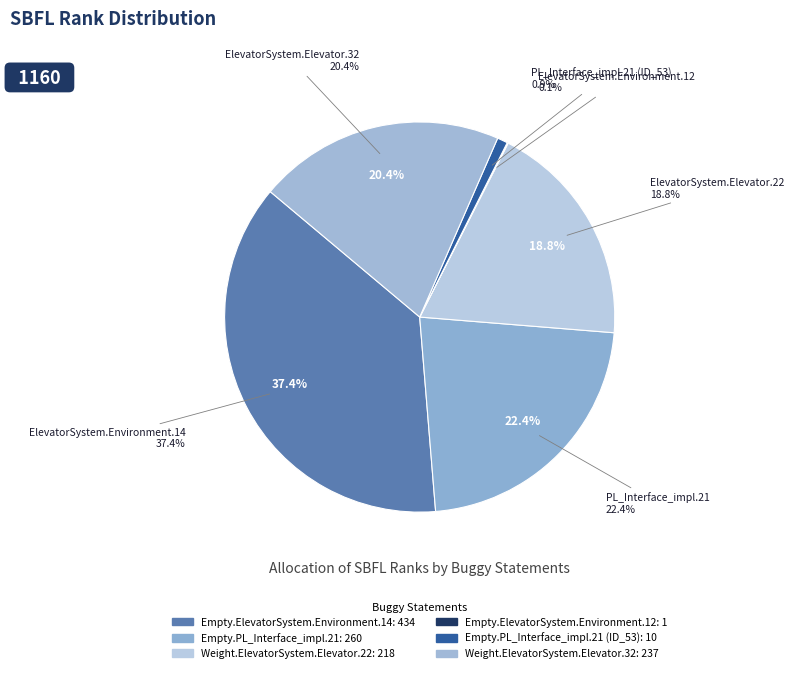

Is Empty.ElevatorSystem.Environment.12 the majority of the pie?

No